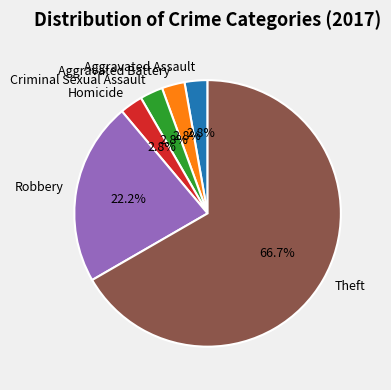

How many slices are in this pie chart?

6